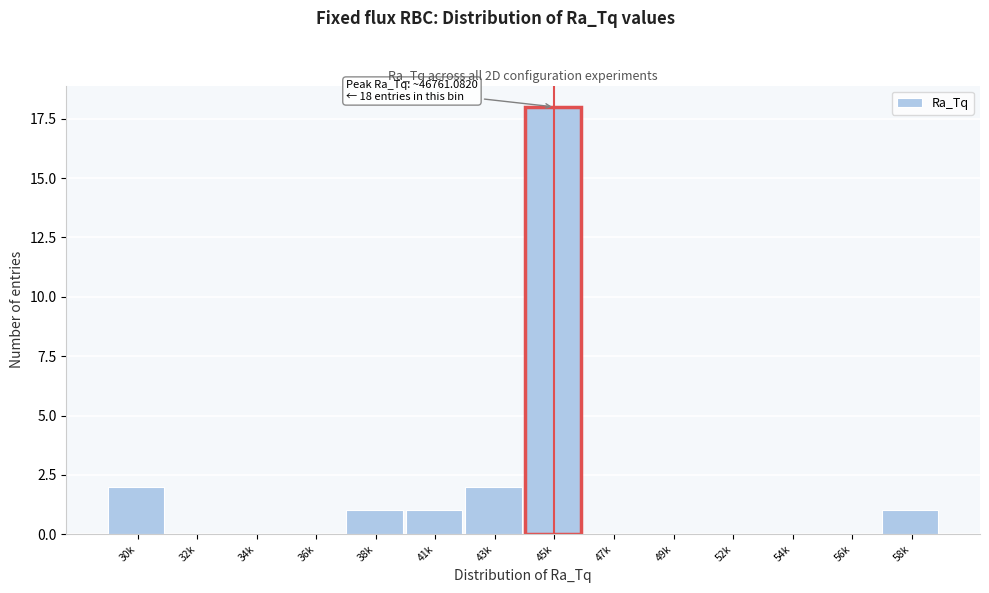

Reading right to left, what are all the values shown in this chart?

58k=1	56k=0	54k=0	52k=0	49k=0	47k=0	45k=18	43k=2	41k=1	38k=1	36k=0	34k=0	32k=0	30k=2